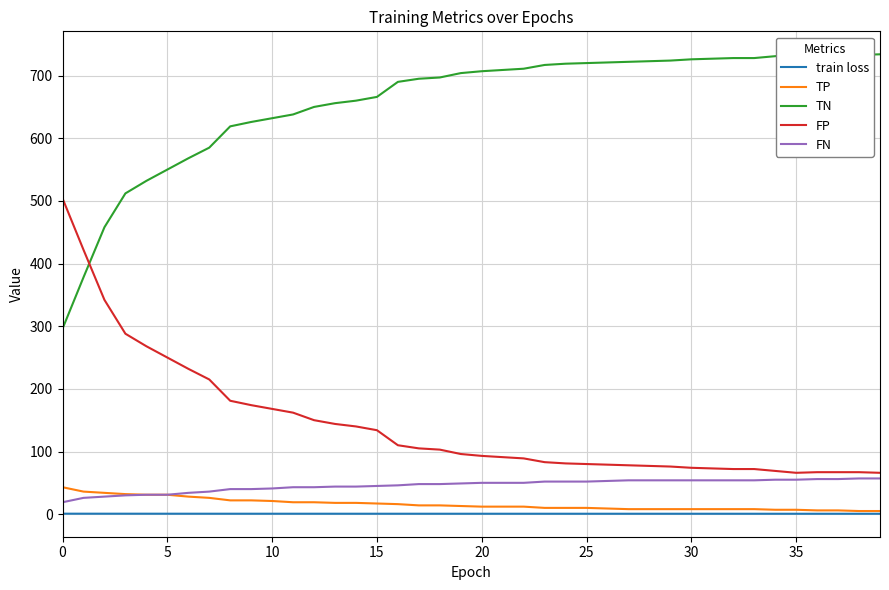

How many values in the FP series are below 96?

20